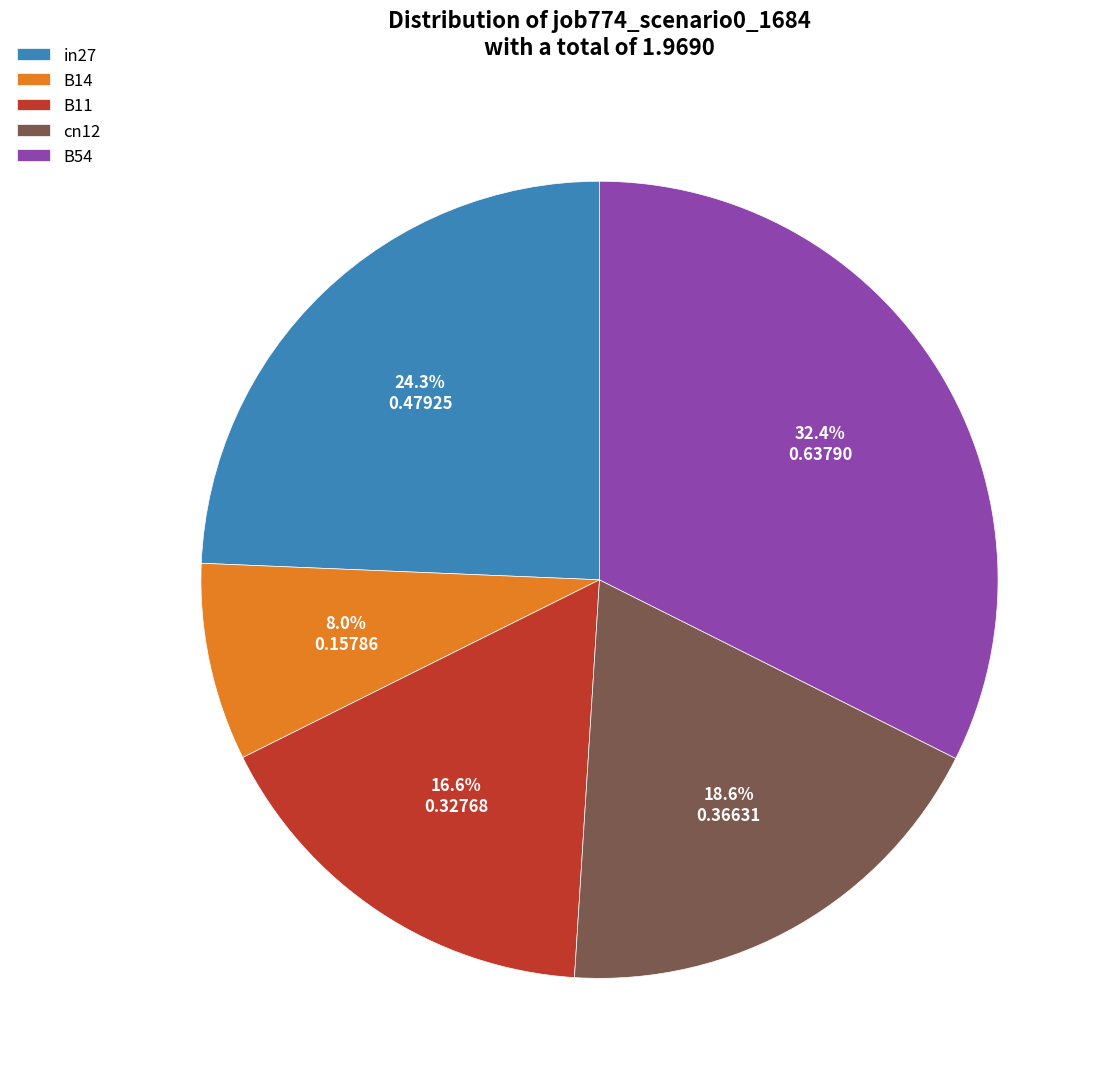

Which slice is the largest?

B54